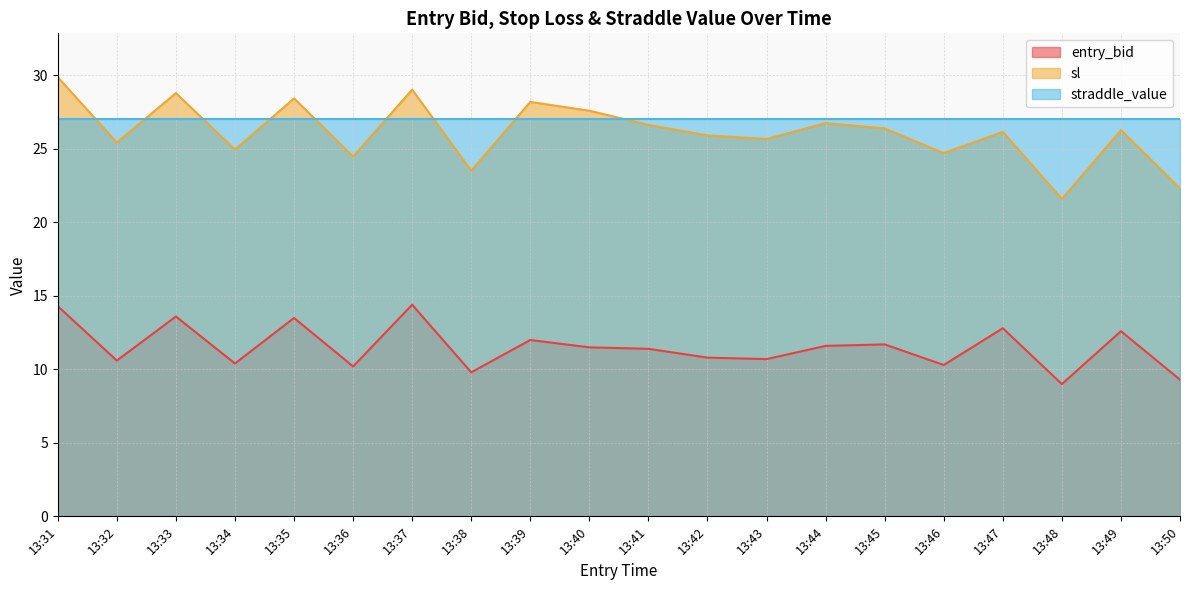

List the series in order of their peak value, lowest first.

entry_bid, straddle_value, sl